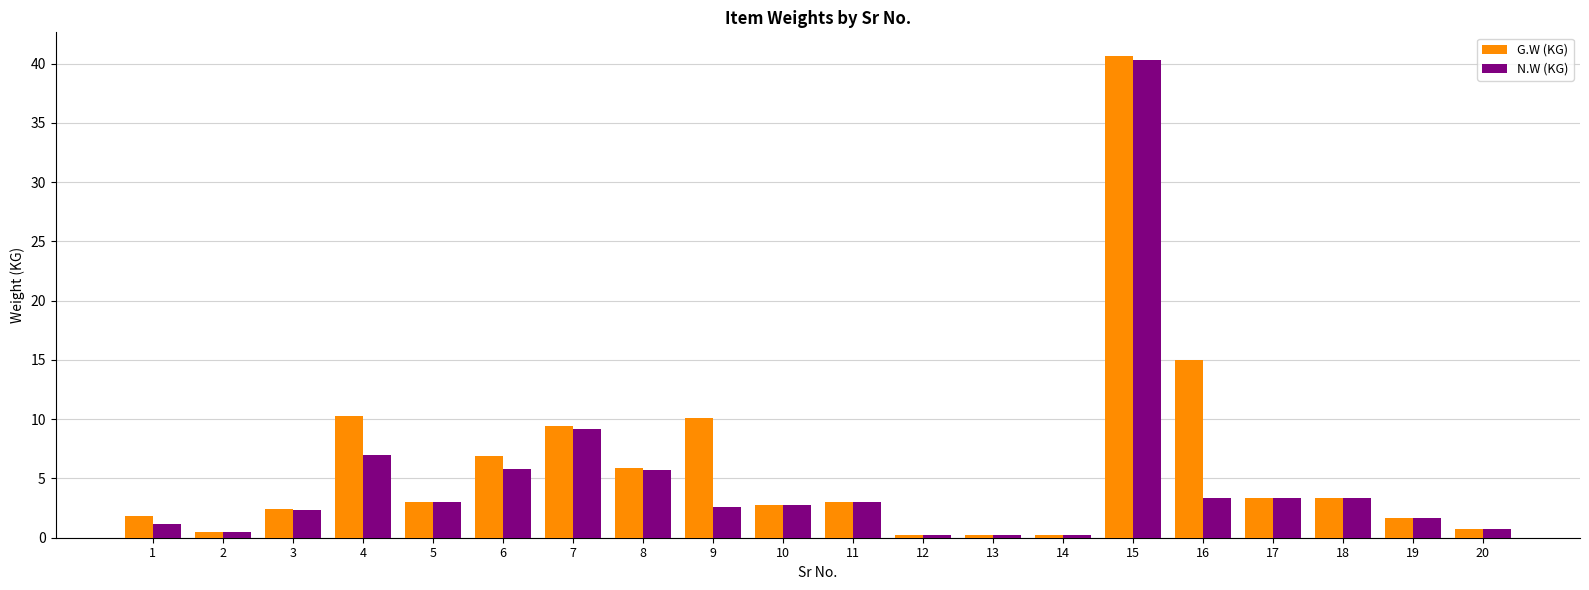

What is the approximate value of N.W (KG) at 16?

3.4